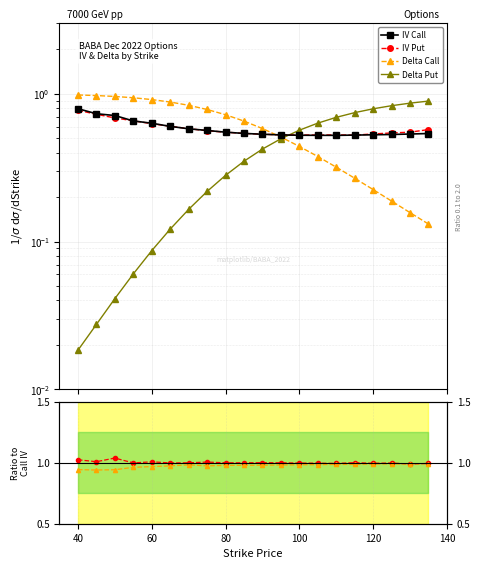

At how many categories does at least one series exceed 0?

20